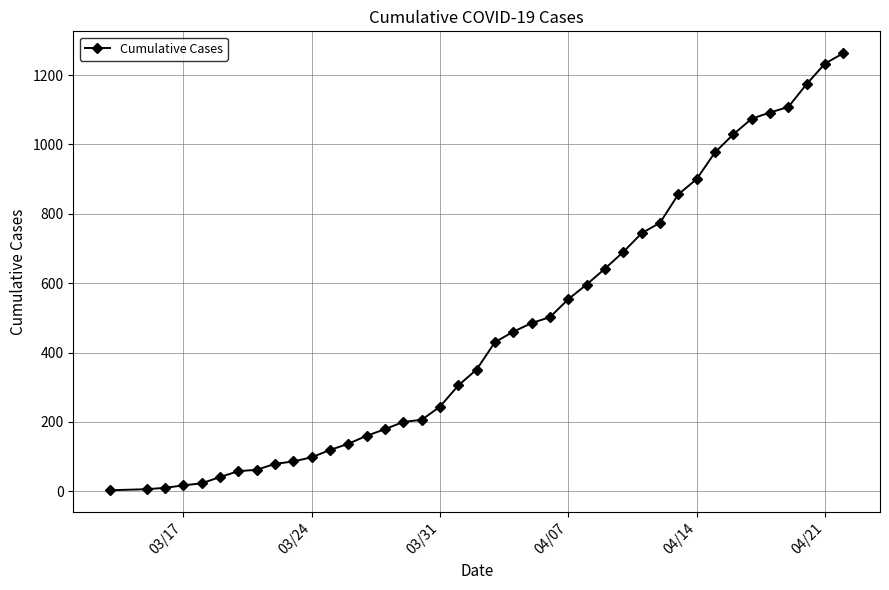

What is the maximum value shown in the chart?

1263